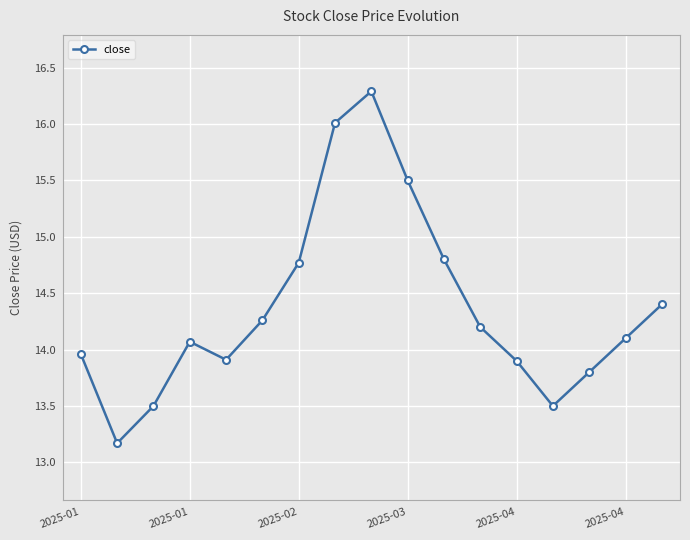

What is the sum of all values?

244.1